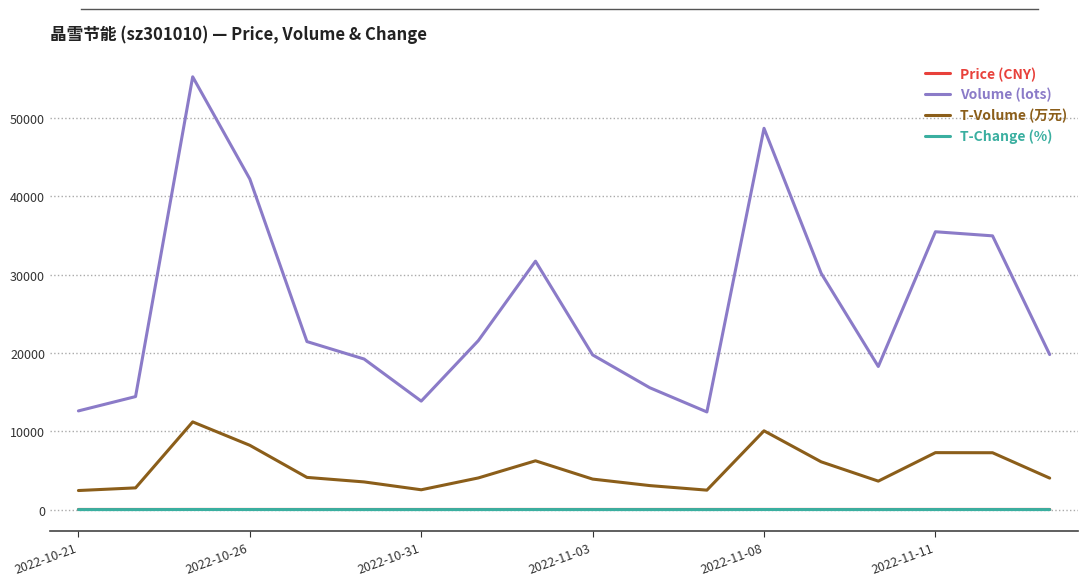

Which series has the widest spread of values?

Volume (lots)